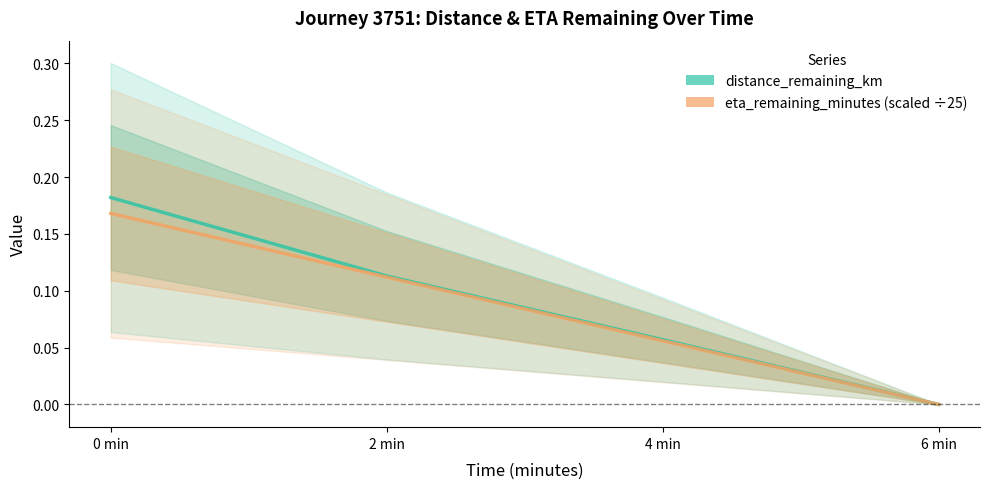

Rank the series by their average value, from lowest to highest.

eta_remaining_minutes (scaled ÷25), distance_remaining_km